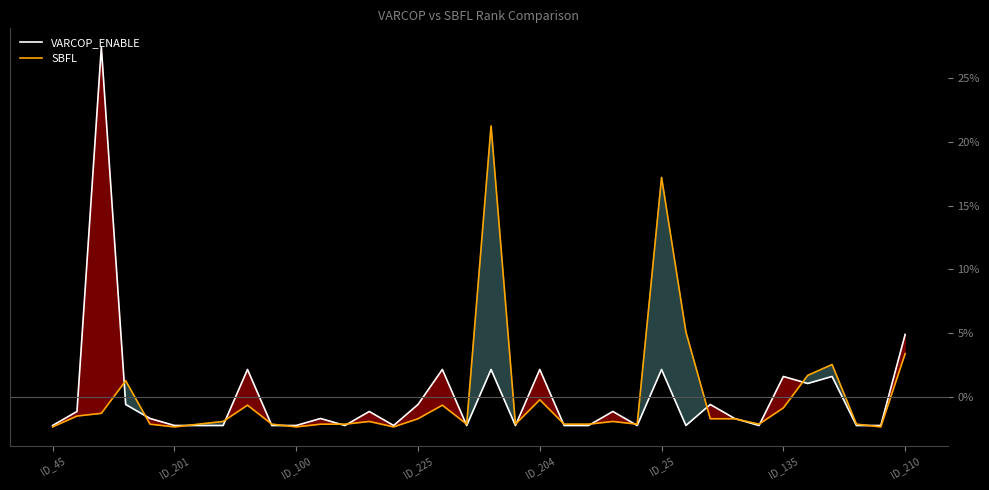

How many data points does each series have?

36